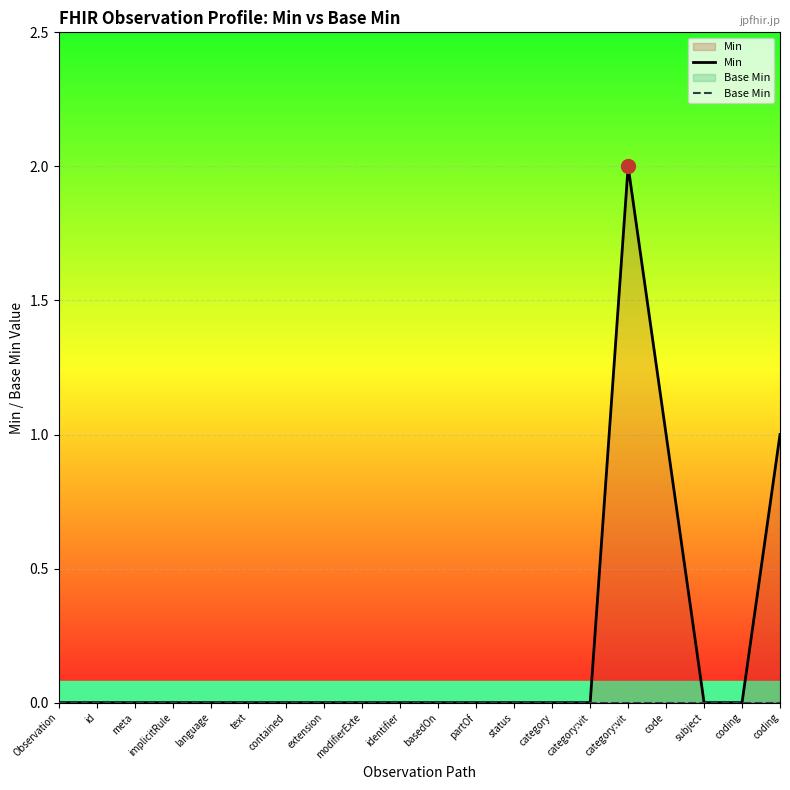

Reading left to right, what are all the values shown in this chart?

Min: Observation=0	id=0	meta=0	implicitRule=0	language=0	text=0	contained=0	extension=0	modifierExte=0	identifier=0	basedOn=0	partOf=0	status=0	category=0	category:vit=0	category:vit=2	code=1	subject=0	coding=0	coding=1
Base Min: Observation=0	id=0	meta=0	implicitRule=0	language=0	text=0	contained=0	extension=0	modifierExte=0	identifier=0	basedOn=0	partOf=0	status=0	category=0	category:vit=0	category:vit=0	code=0	subject=0	coding=0	coding=0